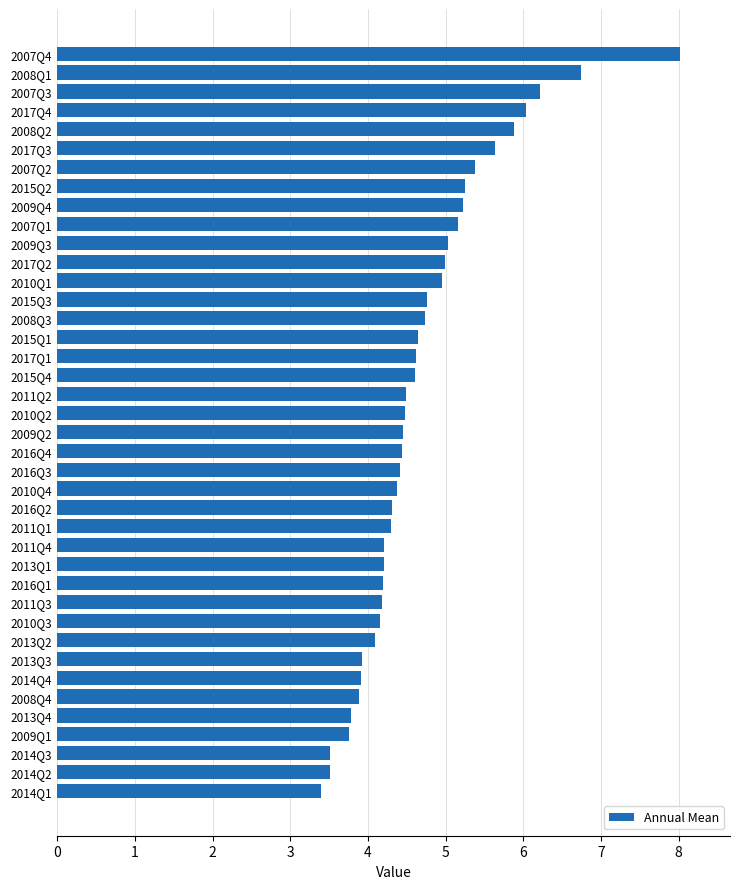

What is the difference between the second highest and second lowest values?

3.2